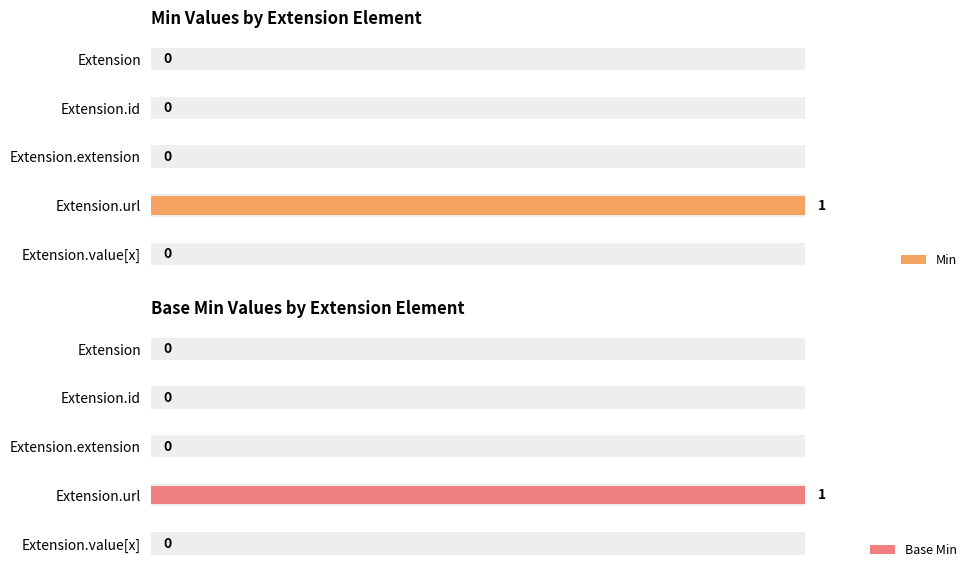

Are the bars horizontal?

Yes